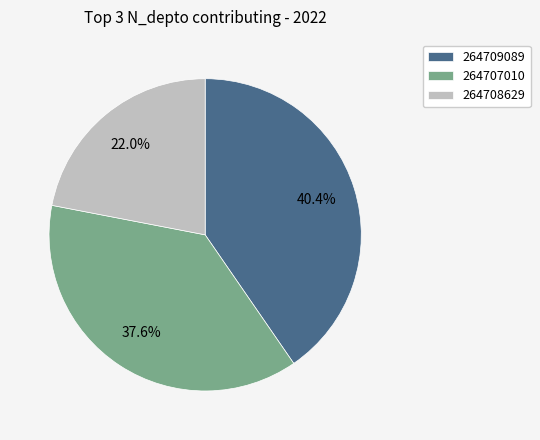

What is the largest slice in the pie chart?

264709089